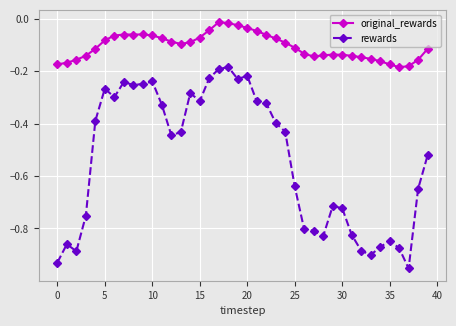

List the series in order of their overall mean, highest first.

original_rewards, rewards